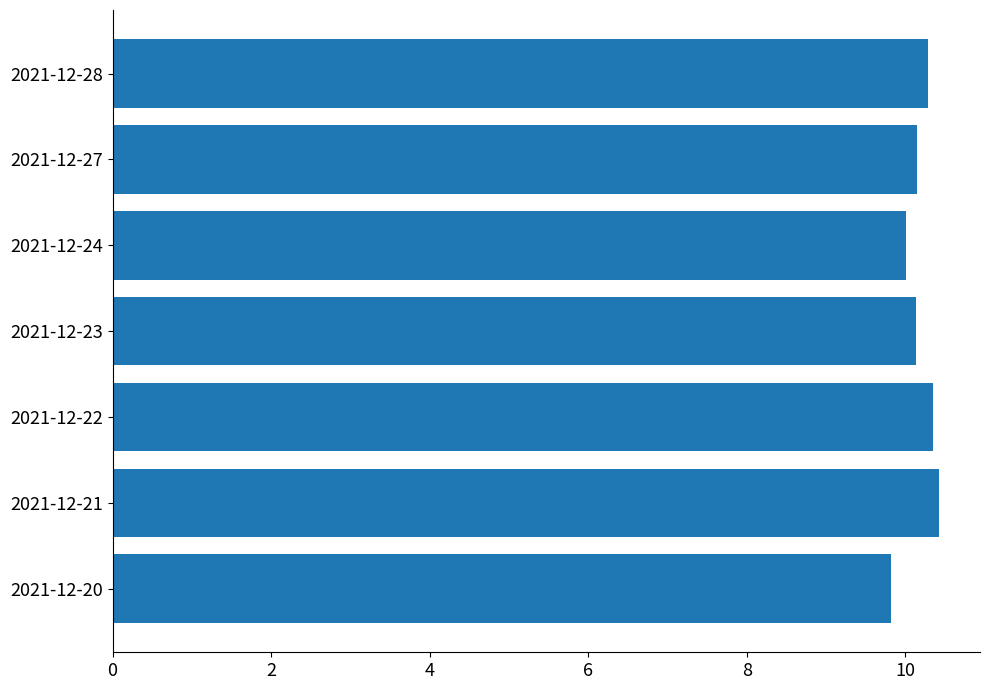

Is it true that the value at 2021-12-27 is 10.2?

True